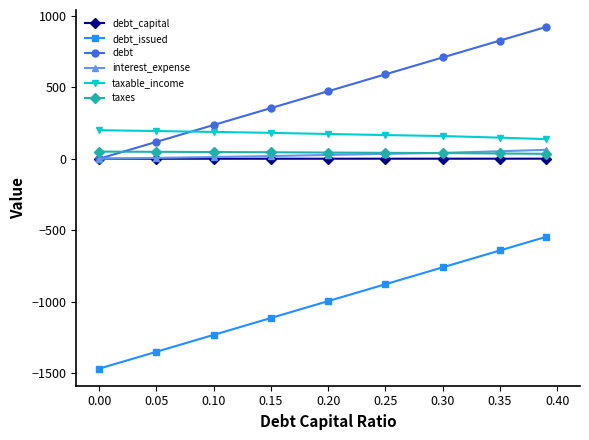

What is the value of the taxable_income point at the 5th from the left?

173.1